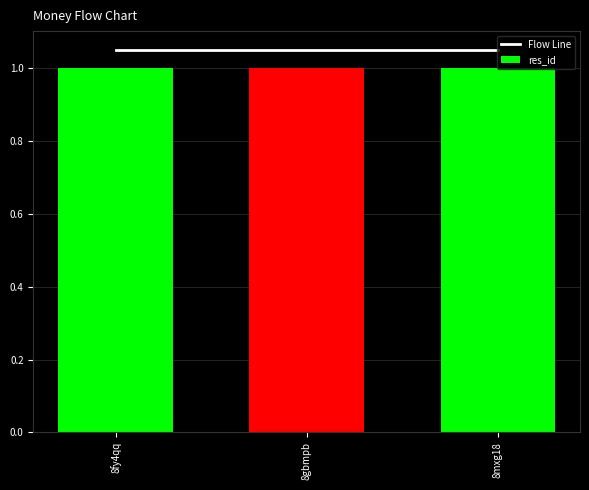

What is the sum of all Flow Line values?

3.2